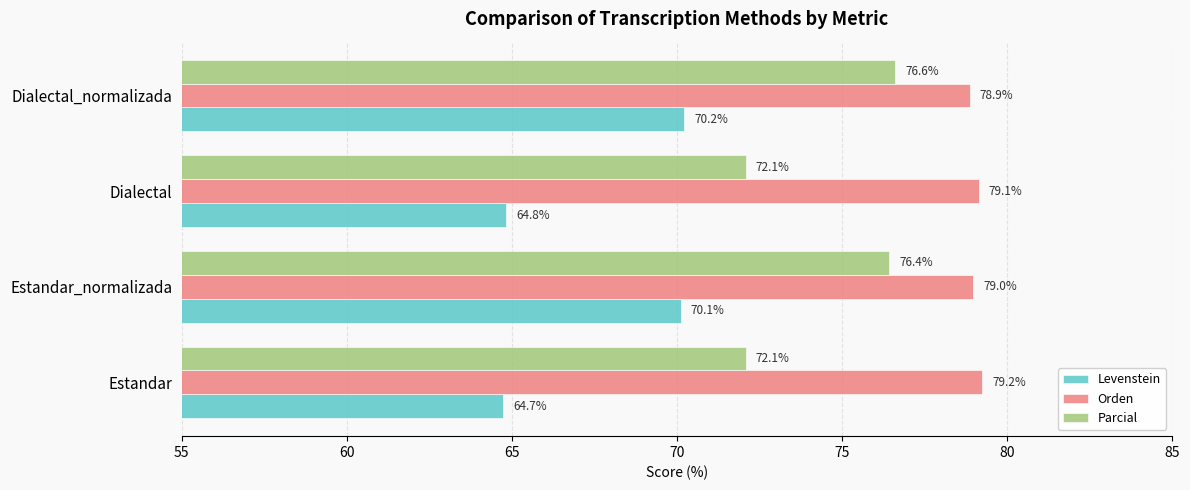

The value of Levenstein at Dialectal_normalizada is 20.5. True or false?

False